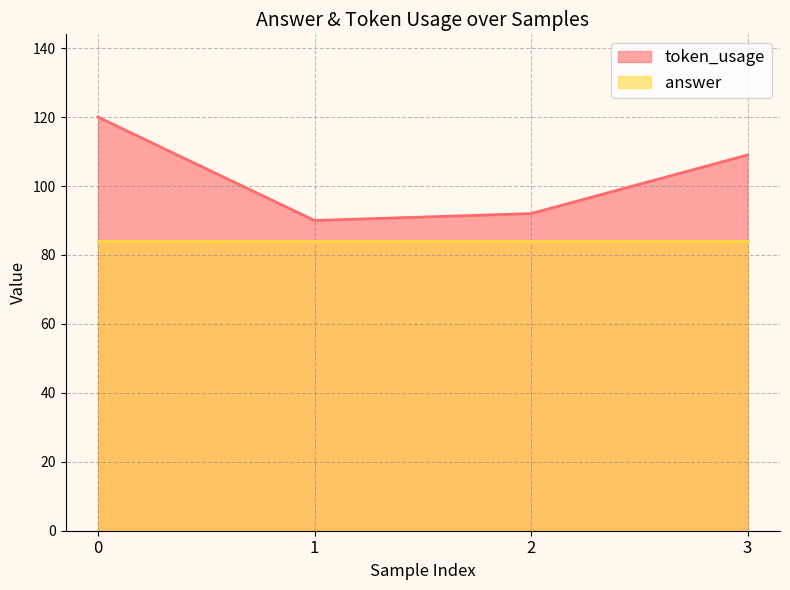

What is the value of the 3rd point from the left?

92